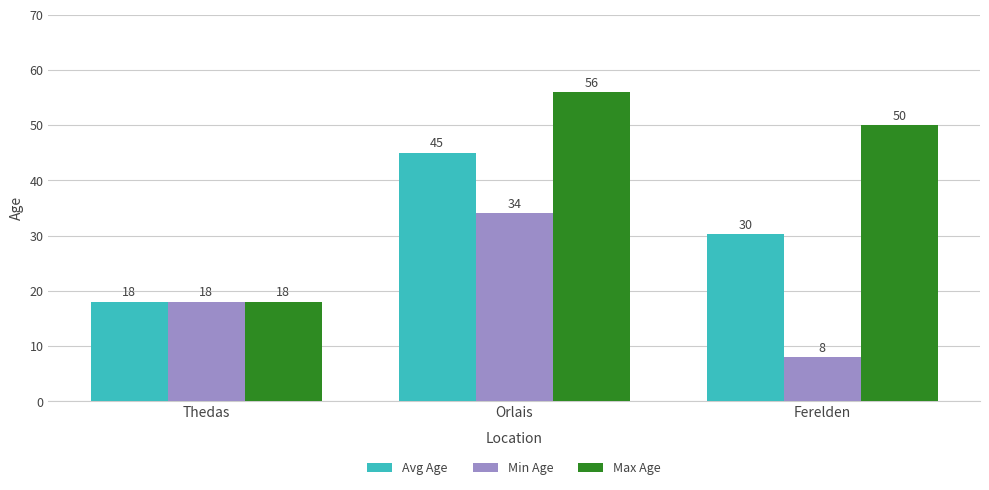

What is the sum of the Min Age values at Thedas and Orlais?

52.0